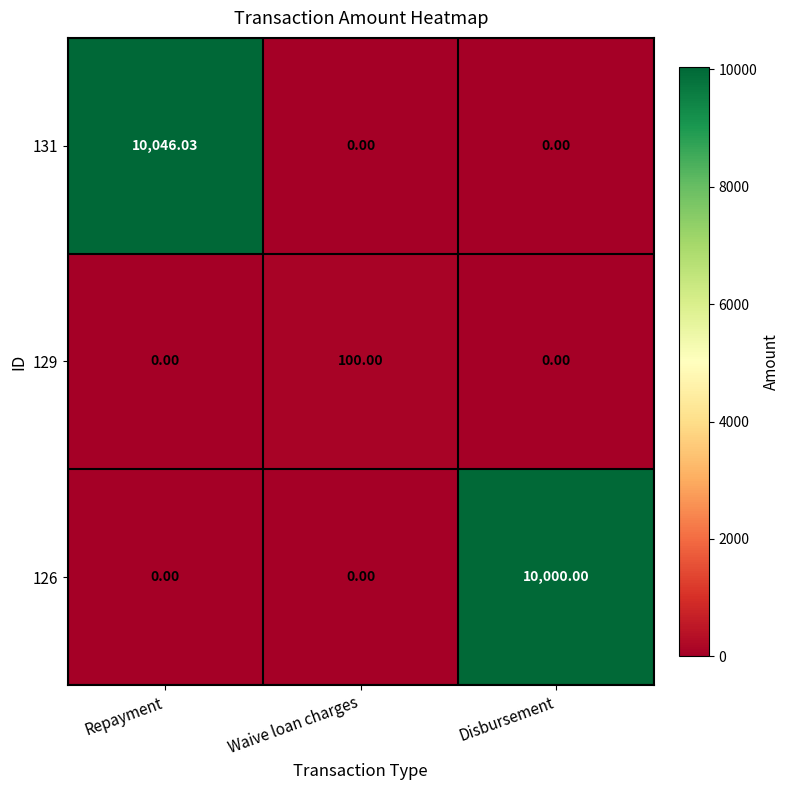

Which series has the largest range (max minus min)?

131